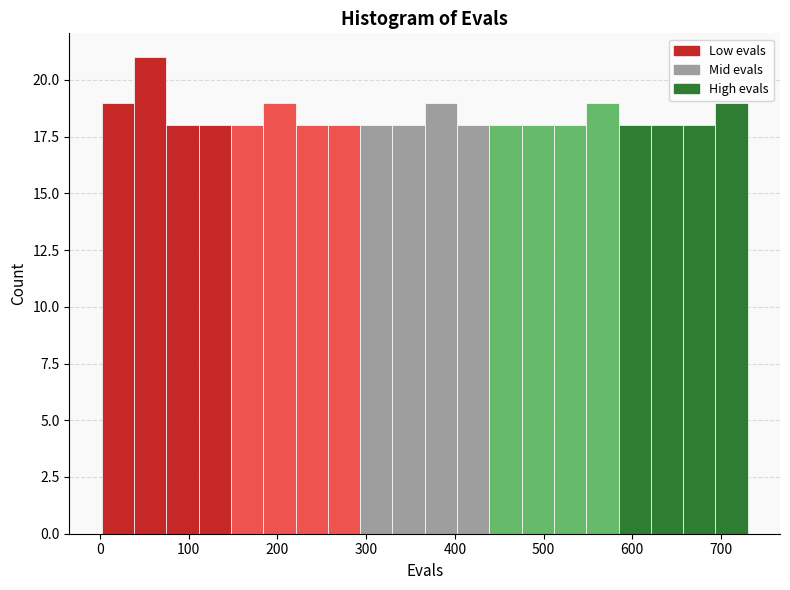

Read against the x-axis, roughly where is the centre of the tallest bar?

60